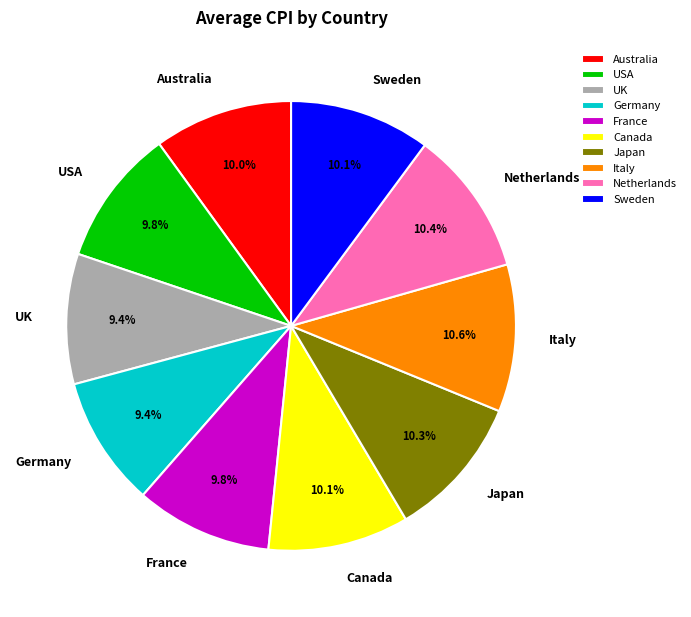

How many segments does this pie chart have?

10